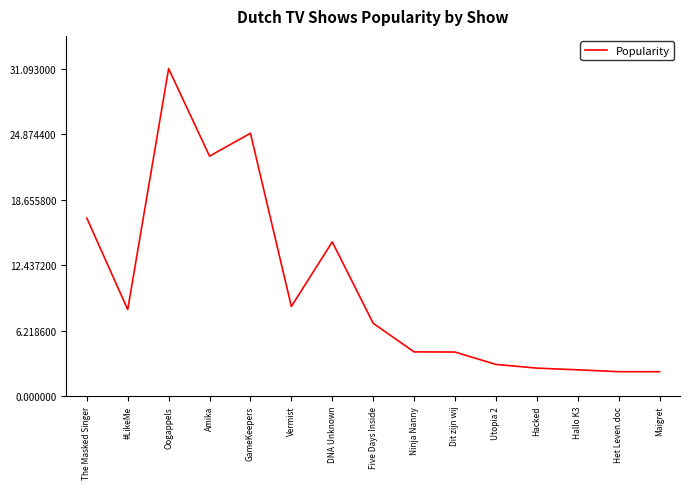

What position from the right is DNA Unknown?

9